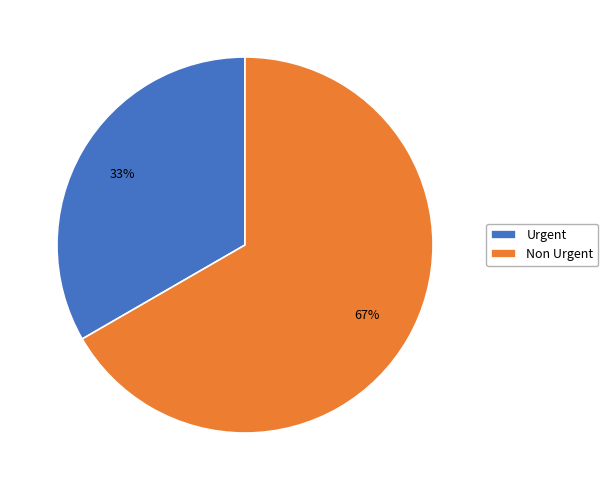

Do Urgent and Non Urgent together represent more than half of the pie?

Yes